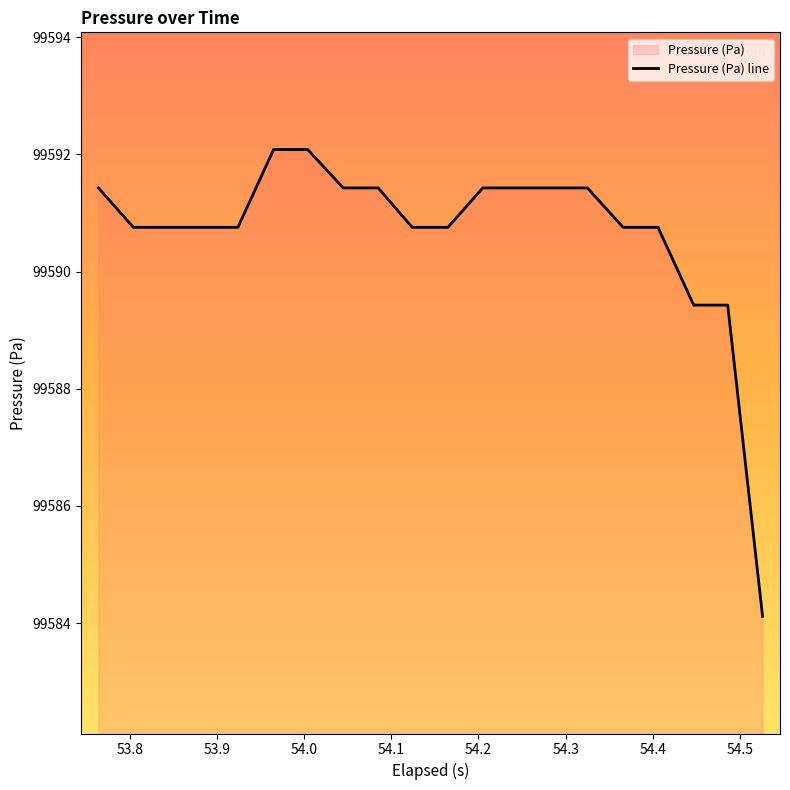

What is the difference between the maximum and minimum values?

8.0